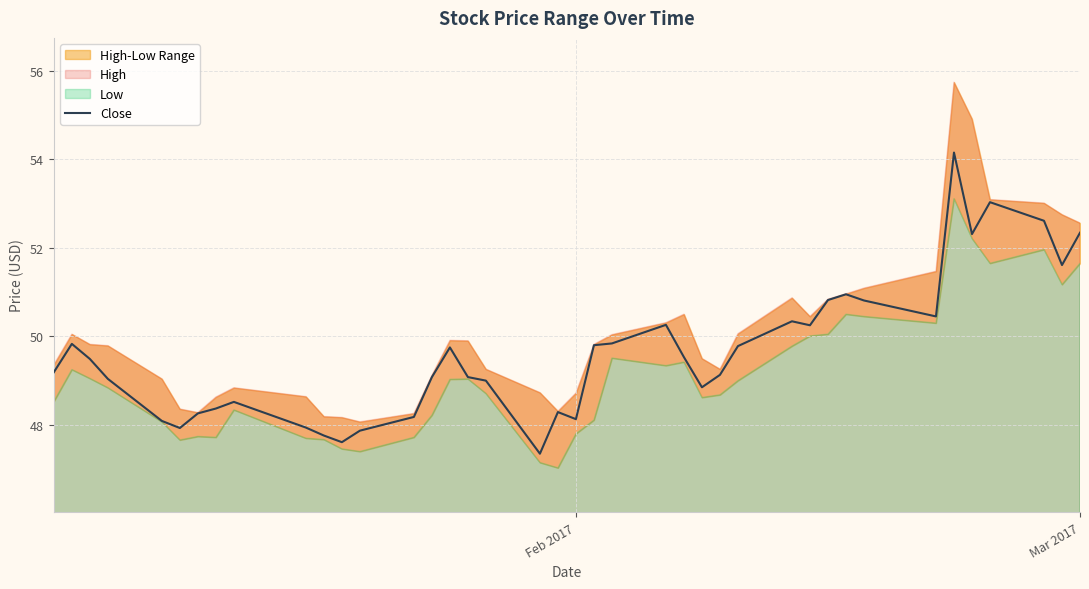

The value of Close at Feb 2017 is 28.8. True or false?

False